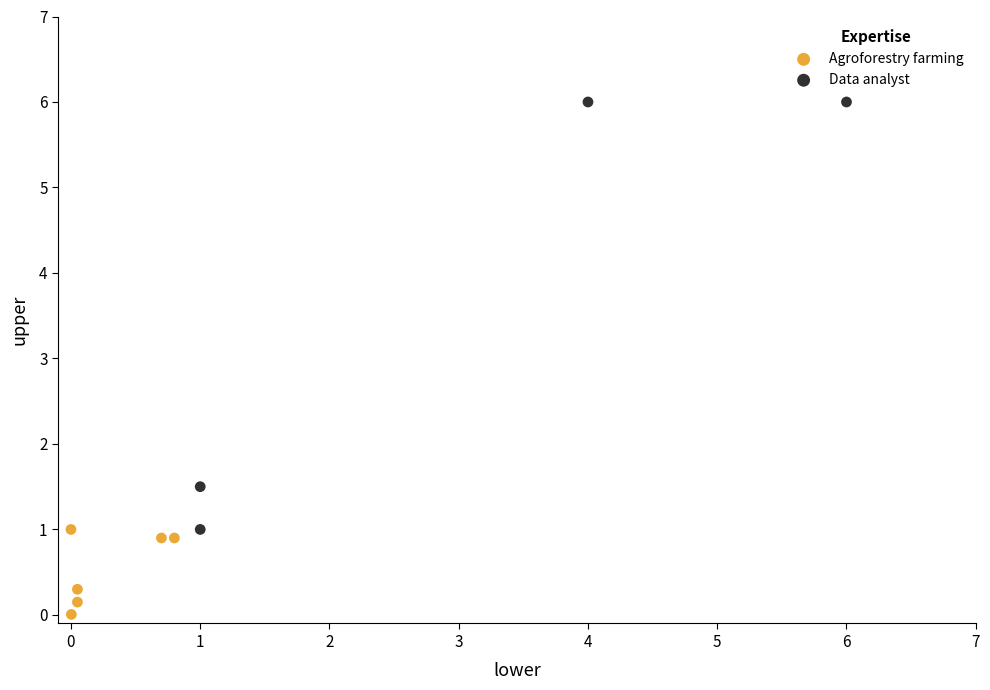

Which series contains the highest Y value?

Data analyst